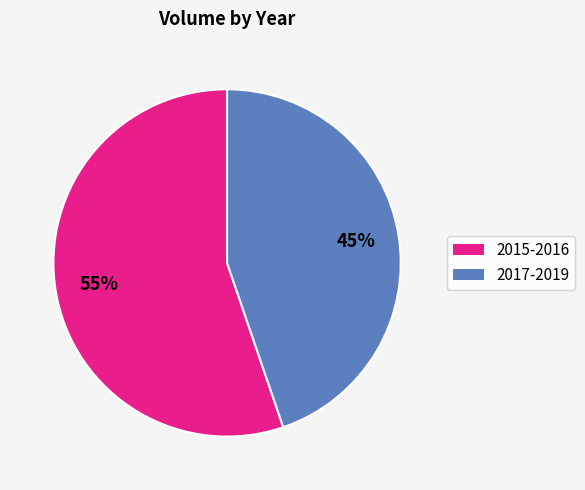

Is 2017-2019 the majority of the pie?

No